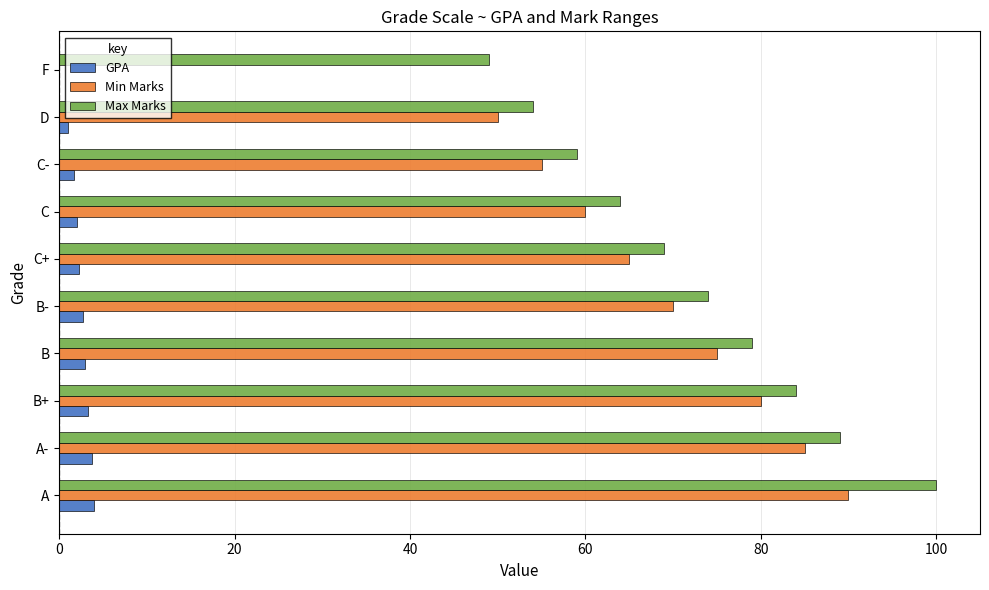

The GPA series shows 3.0 at B. True or false?

True